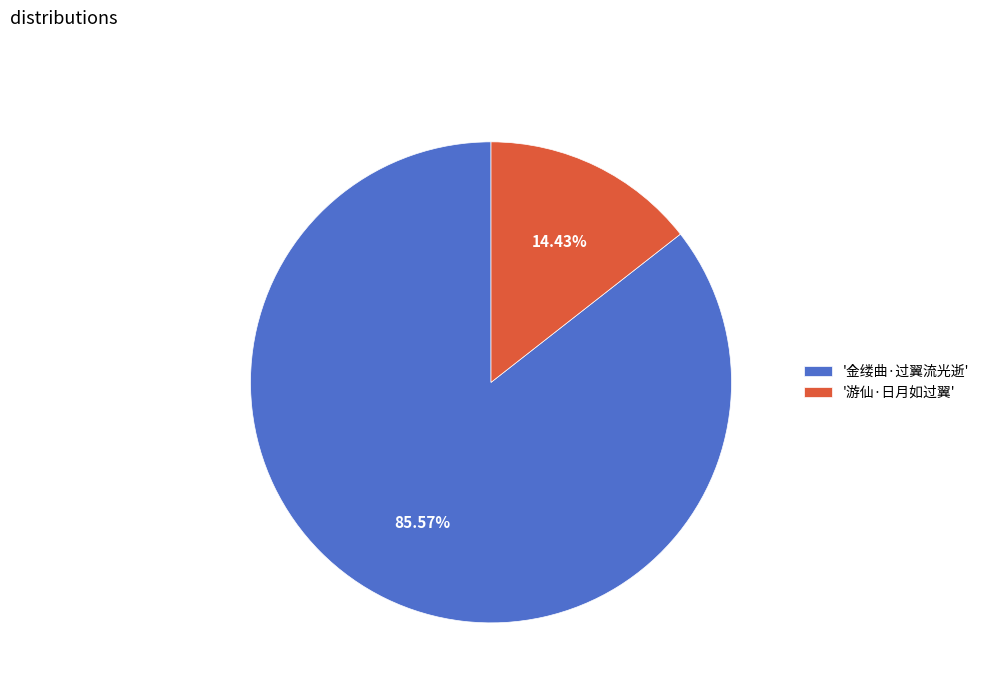

Is there any slice that represents more than half of the pie?

Yes